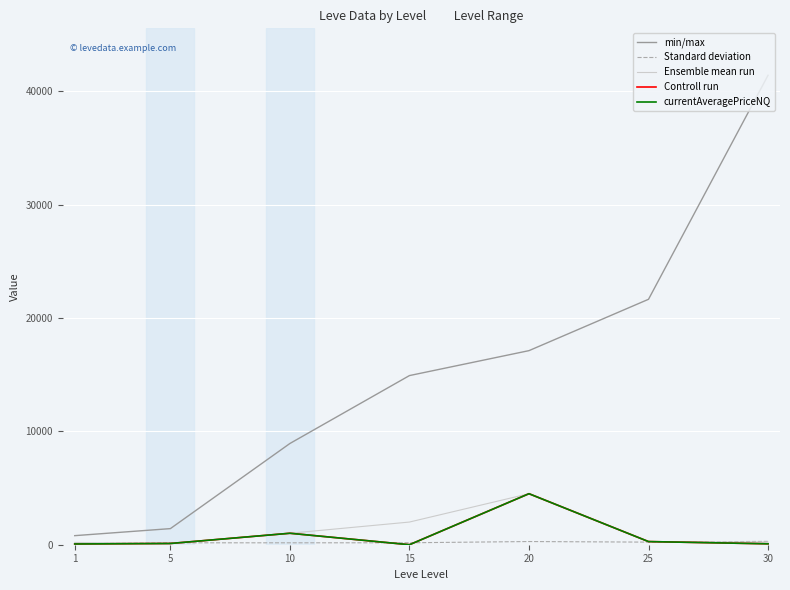

How many interior local peaks does the Controll run series have?

2